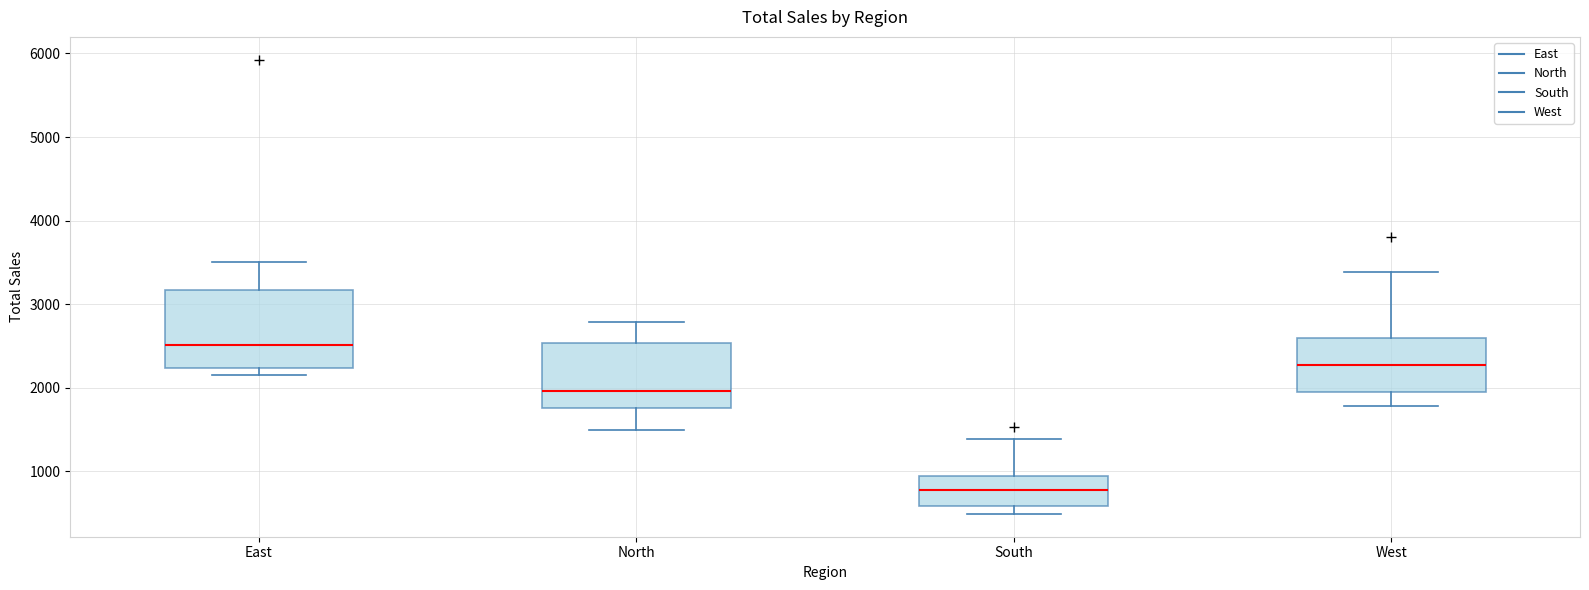

Which box has the highest median line?

East